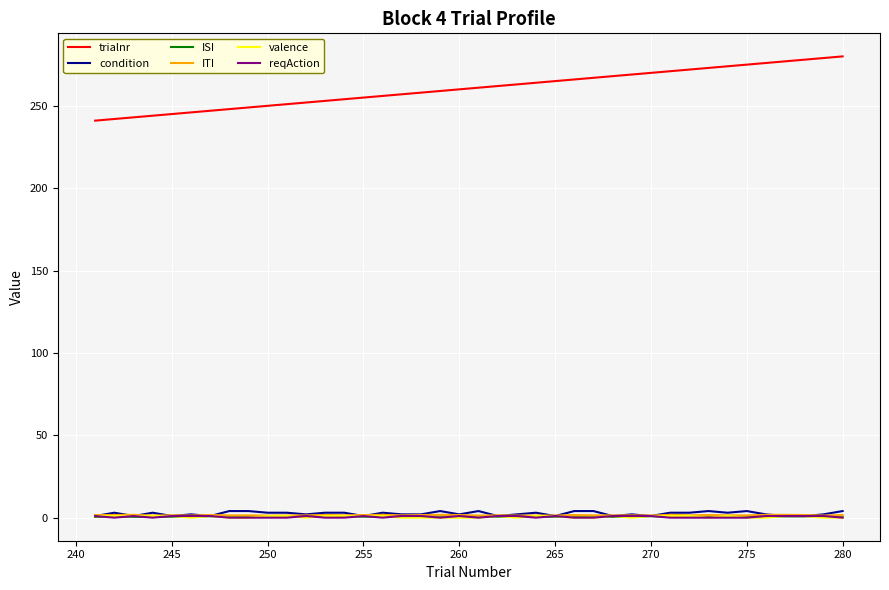

Which series has the largest total across all categories?

trialnr